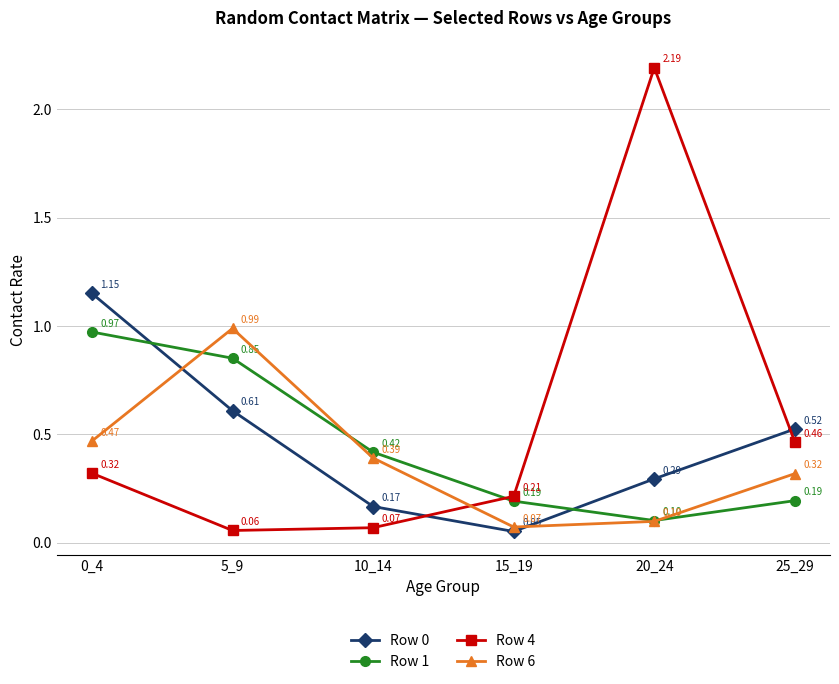

At which category is the sum across all series the highest?

0_4